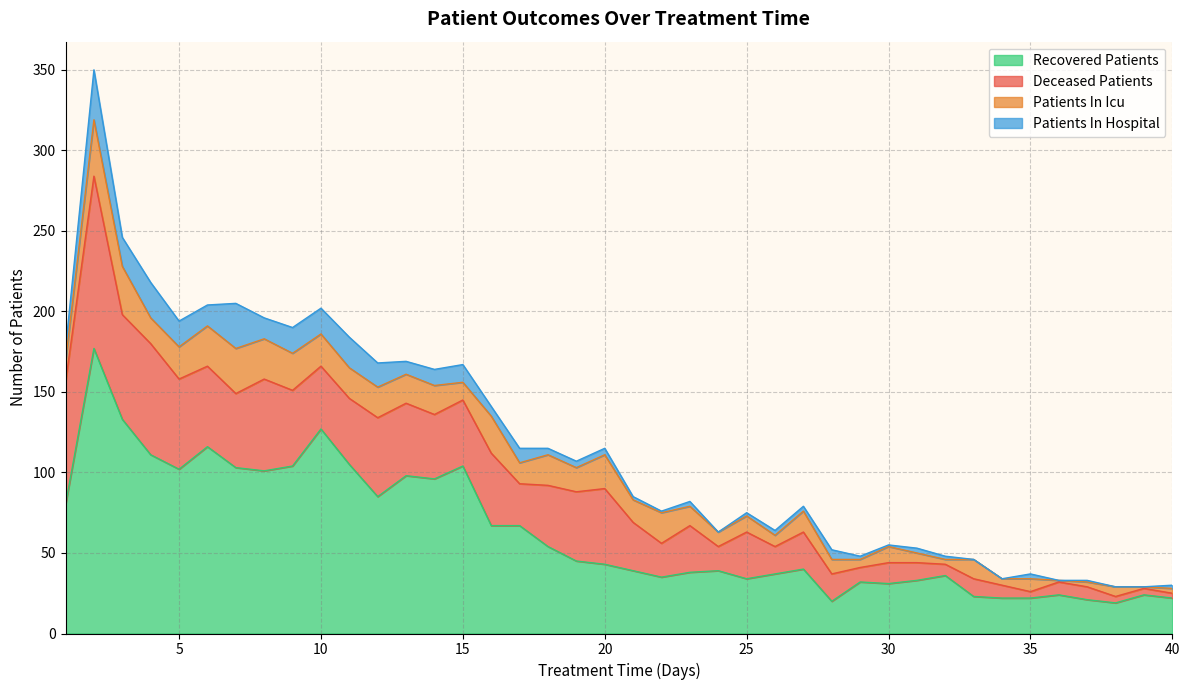

Reading right to left, transcribe all the data shown in this chart.

recovered_patients: 40=22	39=24	38=19	37=21	36=24	35=22	34=22	33=23	32=36	31=33	30=31	29=32	28=20	27=40	26=37	25=34	24=39	23=38	22=35	21=39	20=43	19=45	18=54	17=67	16=67	15=104	14=96	13=98	12=85	11=105	10=127	9=104	8=101	7=103	6=116	5=102	4=111	3=133	2=177	1=80
deceased_patients: 40=3	39=4	38=4	37=8	36=8	35=4	34=8	33=11	32=7	31=11	30=13	29=9	28=17	27=23	26=17	25=29	24=15	23=29	22=21	21=30	20=47	19=43	18=38	17=26	16=45	15=41	14=40	13=45	12=49	11=41	10=39	9=47	8=57	7=46	6=50	5=56	4=69	3=65	2=107	1=76
patients_in_icu: 40=3	39=1	38=6	37=3	36=1	35=8	34=4	33=12	32=3	31=6	30=10	29=5	28=9	27=13	26=7	25=10	24=9	23=12	22=19	21=14	20=21	19=15	18=19	17=13	16=23	15=11	14=18	13=18	12=19	11=19	10=20	9=23	8=25	7=28	6=25	5=20	4=16	3=30	2=35	1=13
patients_in_hospital: 40=2	39=0	38=0	37=1	36=0	35=3	34=0	33=0	32=2	31=3	30=1	29=2	28=6	27=3	26=3	25=2	24=0	23=3	22=1	21=2	20=4	19=4	18=4	17=9	16=6	15=11	14=10	13=8	12=15	11=19	10=16	9=16	8=13	7=28	6=13	5=16	4=22	3=18	2=31	1=8